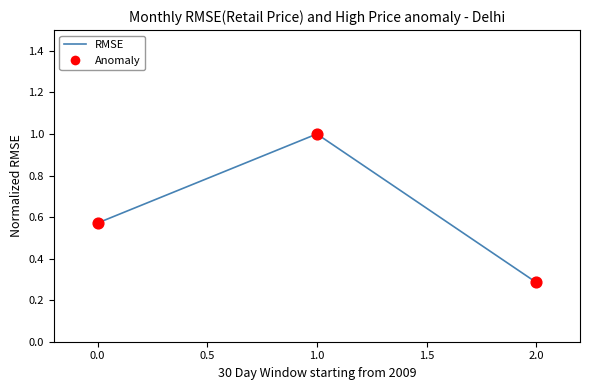

Rank the categories by value from highest to lowest.

1.0, 0.0, 2.0